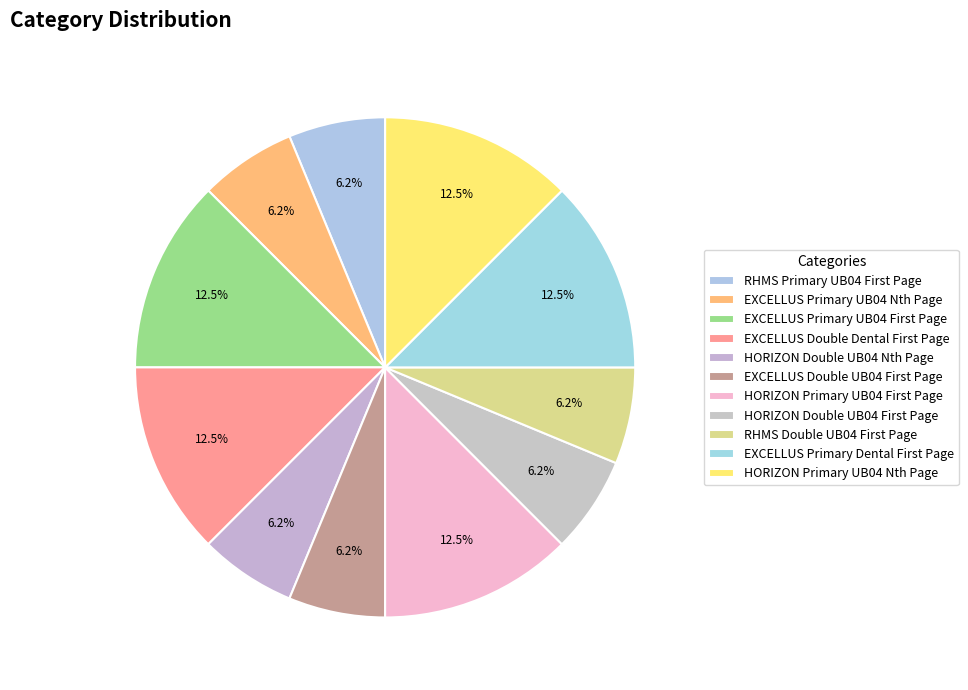

Count the number of slices in the pie.

11